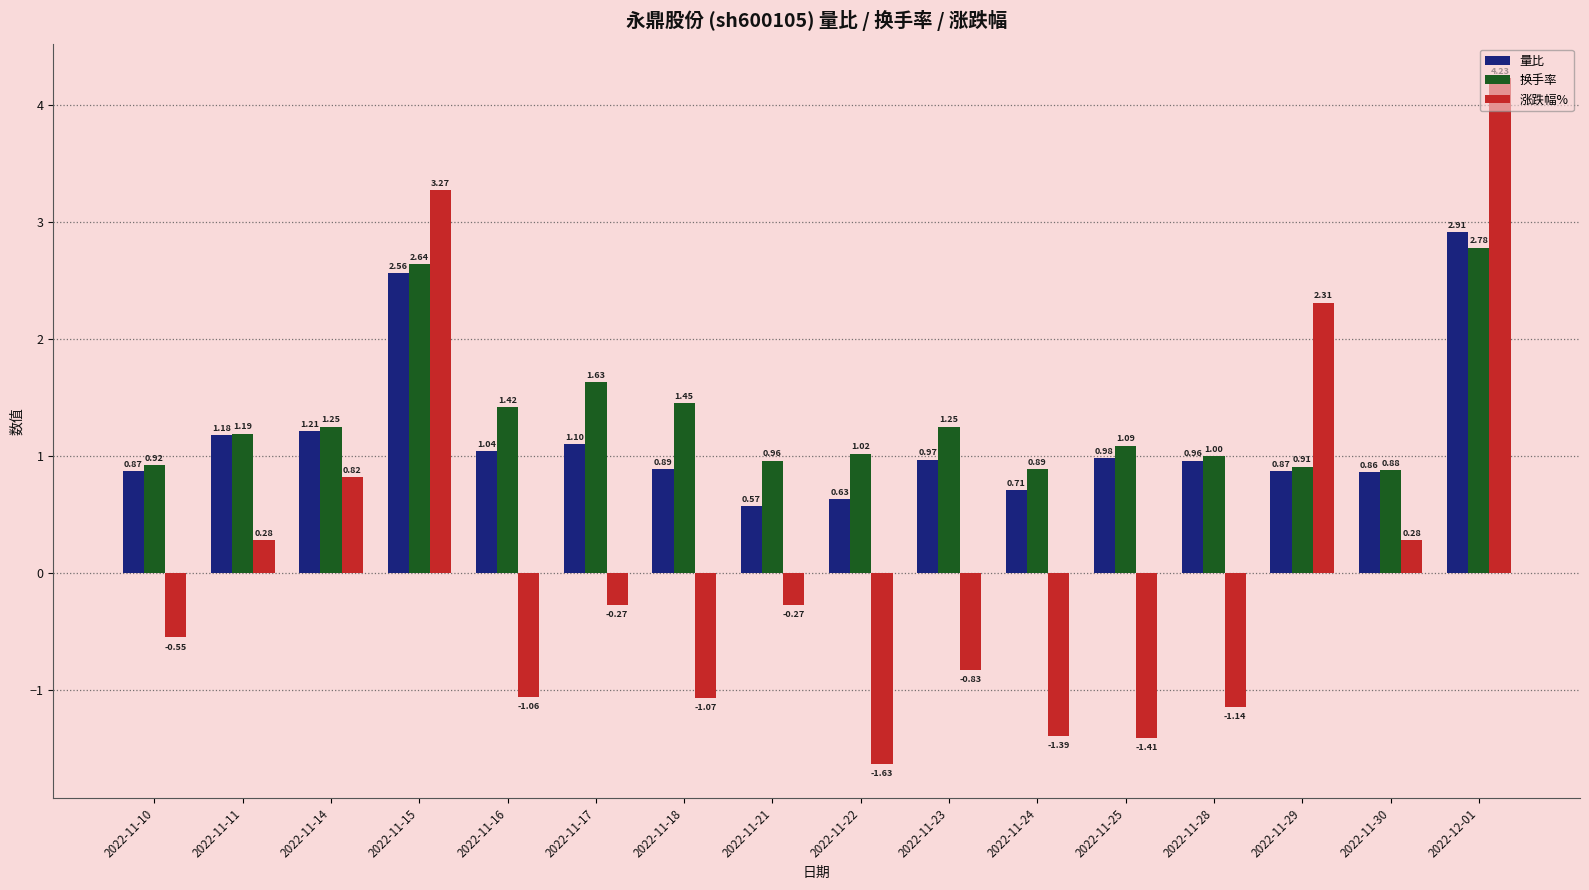

List the series in order of their overall mean, highest first.

换手率, 量比, 涨跌幅%